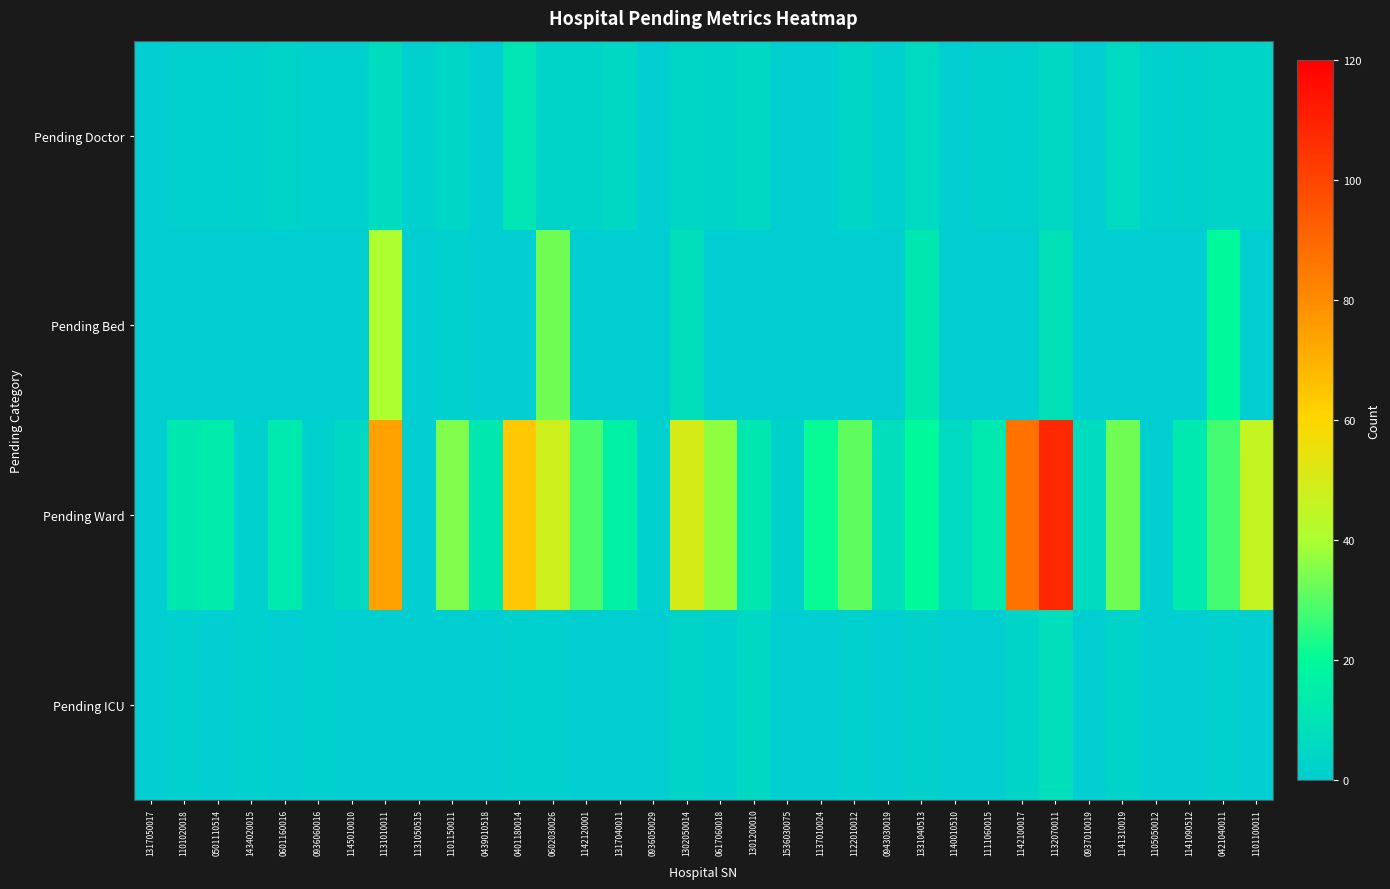

Reading left to right, what are all the values shown in this chart?

Pending Doctor: 1317050017=0	1101020018=1	0501110514=1	1434020015=2	0601160016=3	0936060016=1	1145010010=1	1131010011=7	1131050515=1	1101150011=4	0439010518=0	0401180014=11	0602030026=3	1142120001=3	1317040011=5	0936050029=0	1302050014=4	0617060018=3	1301200010=5	1536030075=0	1137010024=0	1122010012=4	0943030019=1	1331040513=6	1140010510=0	1111060015=2	1142100017=1	1132070011=5	0937010019=0	1141310019=6	1105050012=1	1141090512=2	0421040011=3	1101100011=3
Pending Bed: 1317050017=0	1101020018=0	0501110514=0	1434020015=0	0601160016=0	0936060016=0	1145010010=0	1131010011=40	1131050515=0	1101150011=1	0439010518=0	0401180014=0	0602030026=33	1142120001=0	1317040011=0	0936050029=0	1302050014=8	0617060018=0	1301200010=0	1536030075=0	1137010024=0	1122010012=0	0943030019=0	1331040513=12	1140010510=0	1111060015=0	1142100017=0	1132070011=9	0937010019=0	1141310019=0	1105050012=0	1141090512=0	0421040011=20	1101100011=0
Pending Ward: 1317050017=0	1101020018=12	0501110514=14	1434020015=1	0601160016=13	0936060016=1	1145010010=5	1131010011=74	1131050515=0	1101150011=35	0439010518=12	0401180014=64	0602030026=48	1142120001=29	1317040011=16	0936050029=1	1302050014=50	0617060018=37	1301200010=12	1536030075=2	1137010024=21	1122010012=31	0943030019=8	1331040513=20	1140010510=6	1111060015=13	1142100017=87	1132070011=108	0937010019=7	1141310019=33	1105050012=0	1141090512=13	0421040011=28	1101100011=45
Pending ICU: 1317050017=0	1101020018=1	0501110514=0	1434020015=1	0601160016=0	0936060016=1	1145010010=0	1131010011=0	1131050515=0	1101150011=0	0439010518=0	0401180014=1	0602030026=1	1142120001=0	1317040011=0	0936050029=0	1302050014=3	0617060018=1	1301200010=5	1536030075=0	1137010024=0	1122010012=1	0943030019=0	1331040513=2	1140010510=0	1111060015=0	1142100017=3	1132070011=8	0937010019=0	1141310019=3	1105050012=0	1141090512=0	0421040011=1	1101100011=0